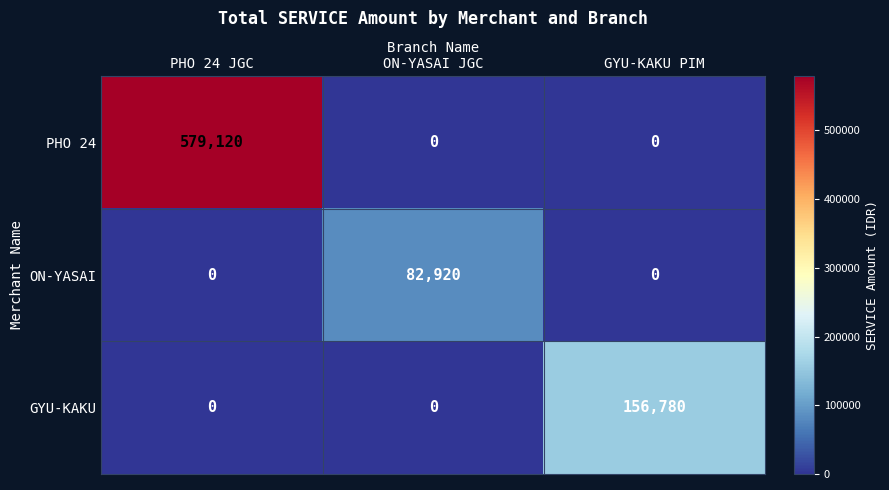

How many values in ON-YASAI are above zero?

1